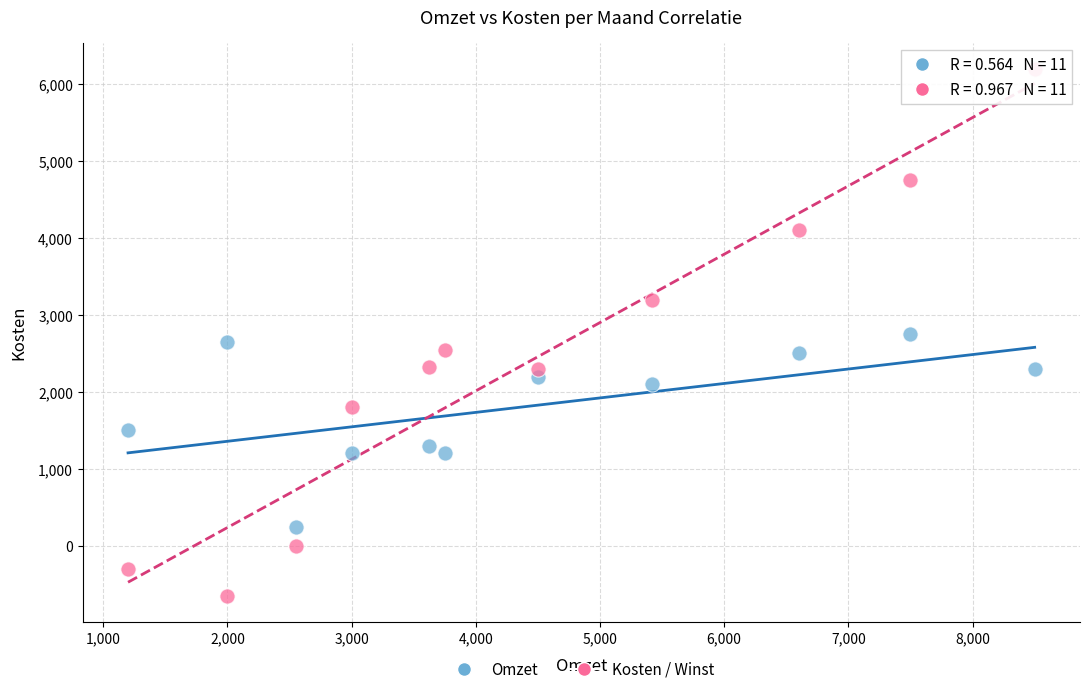

Across all data points, what is the range of X values (max minus min)?

7300.0